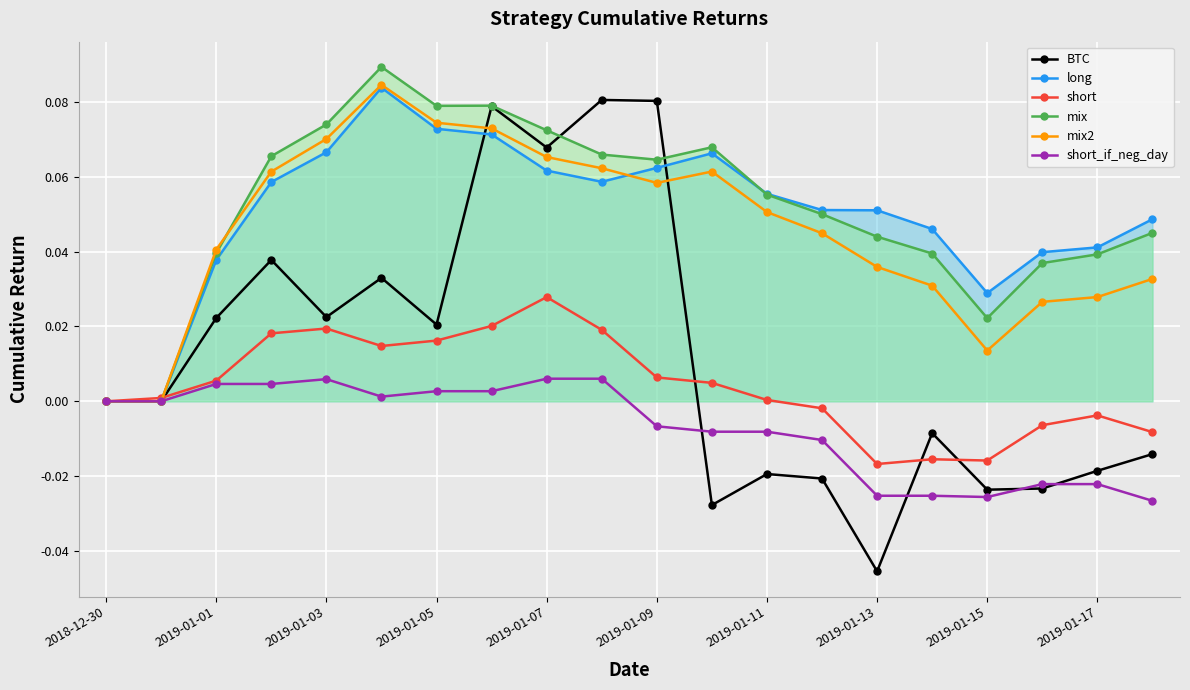

True or false: BTC and short cross at least once.

True